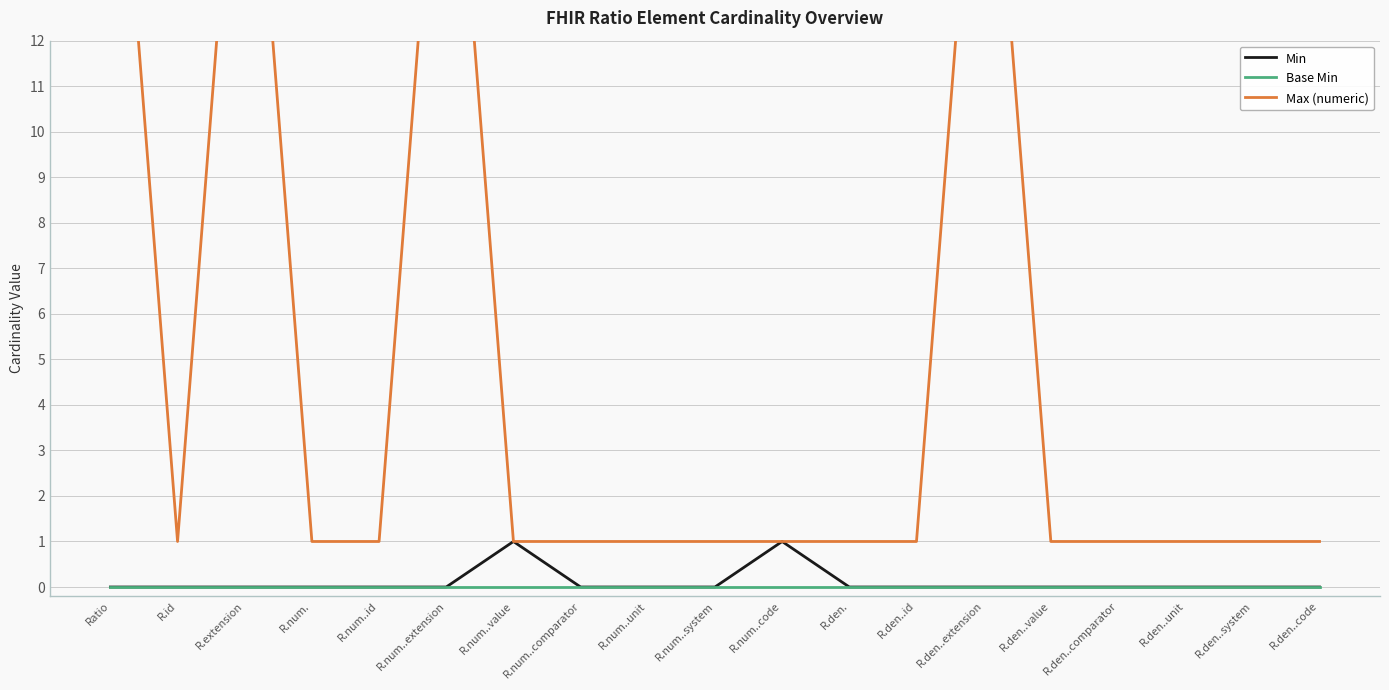

Does the chart display data point markers on the line(s)?

No